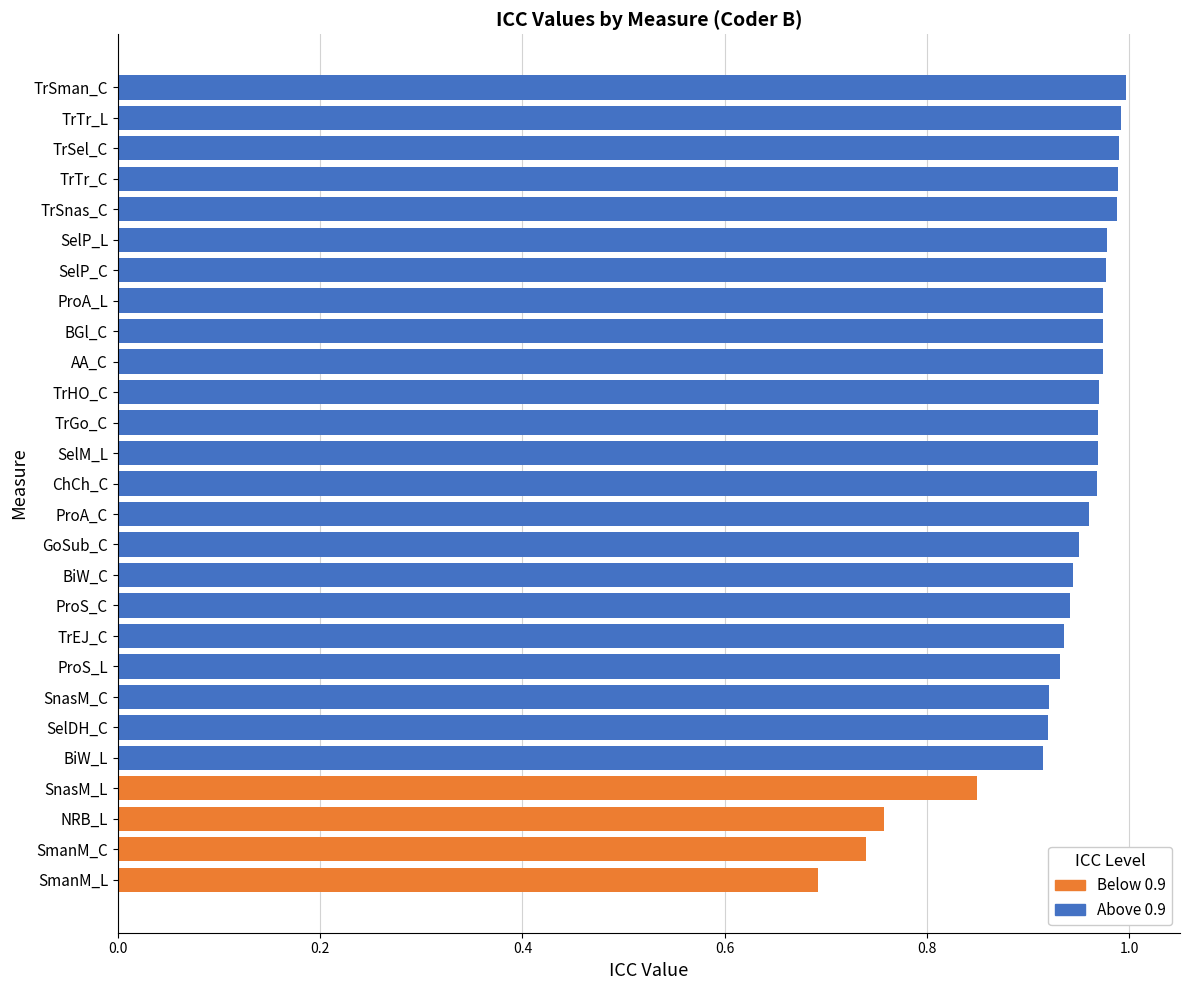

Which has a higher value, TrHO_C or TrEJ_C?

TrHO_C